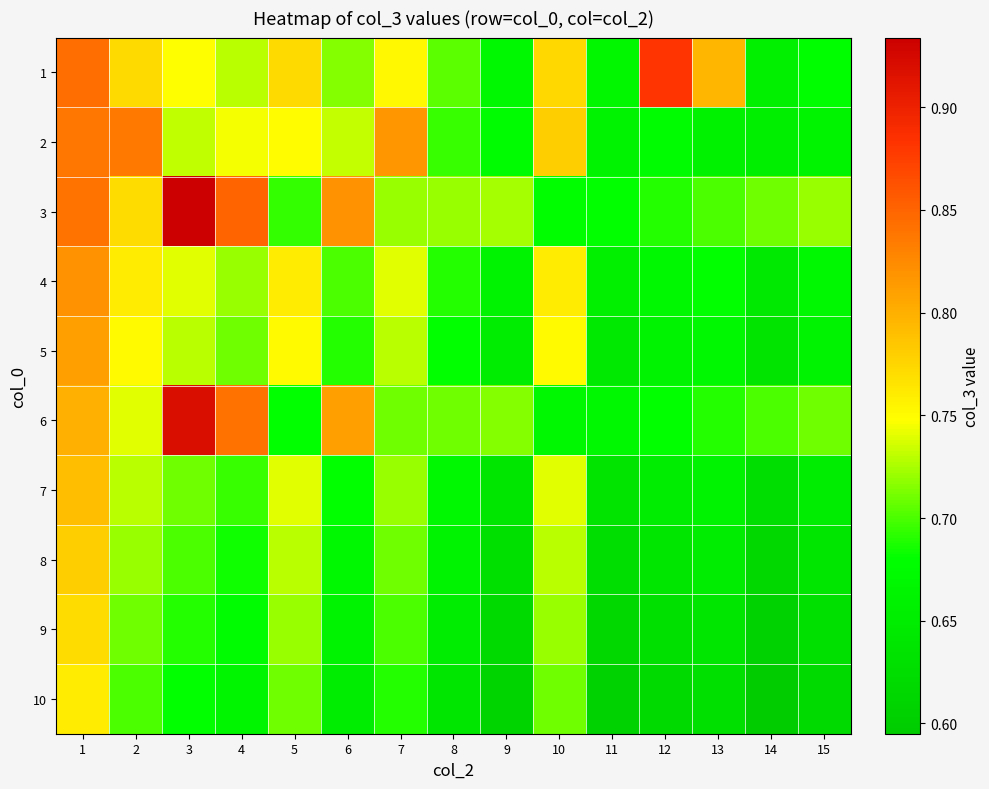

How many categories are shown in the chart?

15